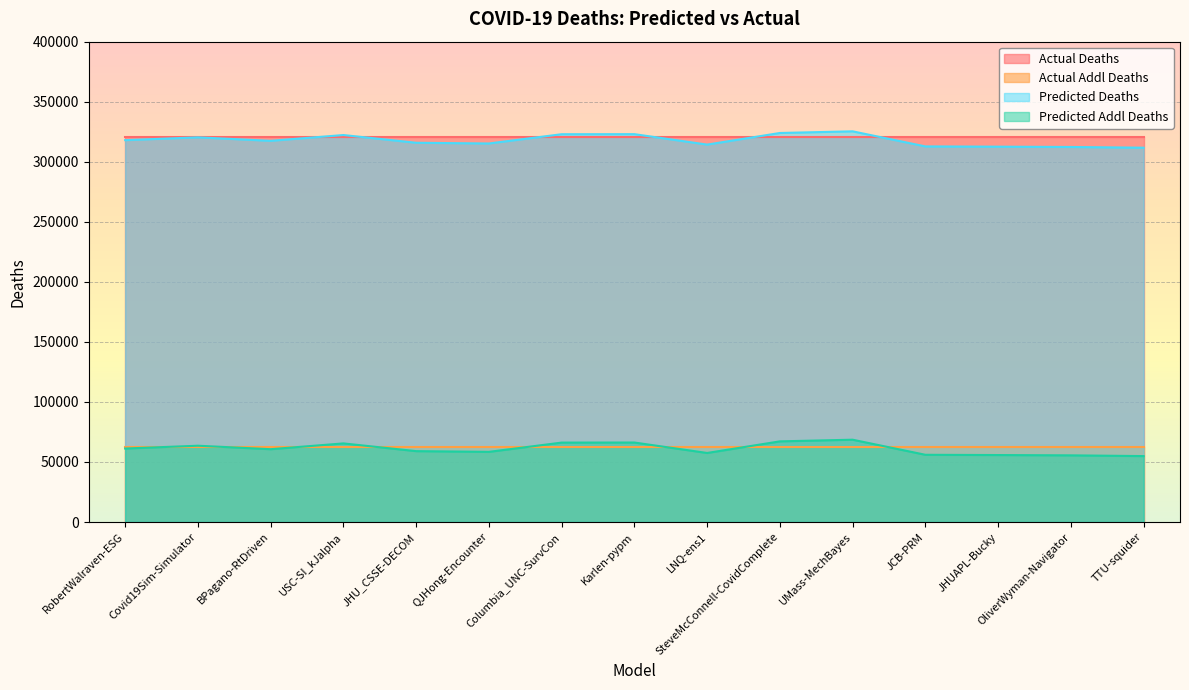

What is the sum of all predicted_addl_deaths values?

916150.3